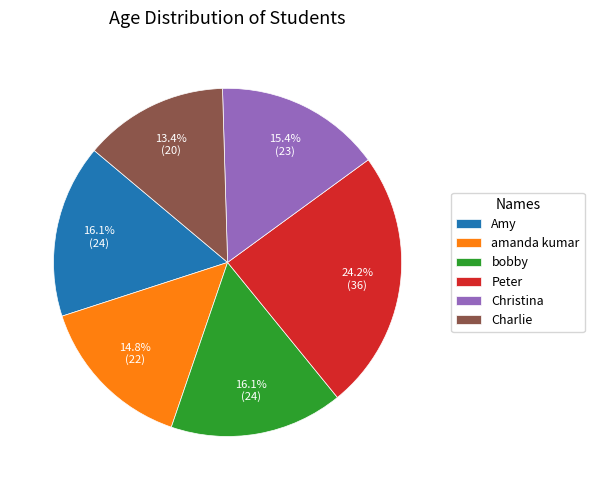

Which category has the smallest portion of the pie?

Charlie